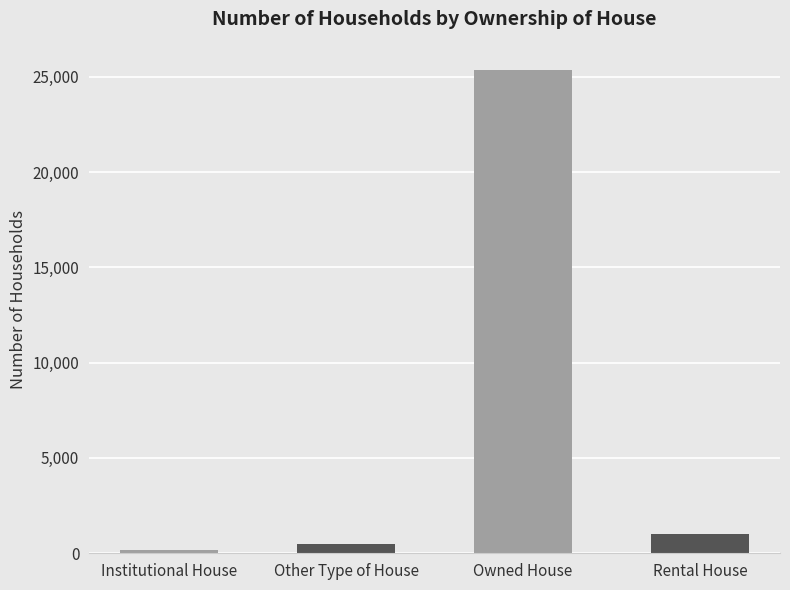

Reading right to left, list all the values displayed in this chart.

Rental House=1032	Owned House=25352	Other Type of House=462	Institutional House=177